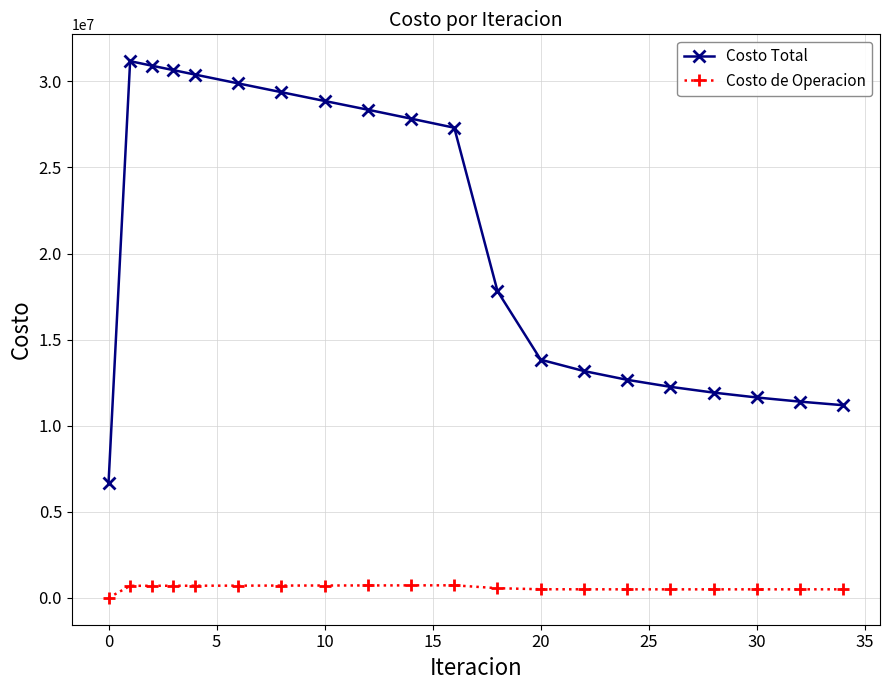

True or false: Costo de Operacion has more than 0 points higher than both neighbors.

True